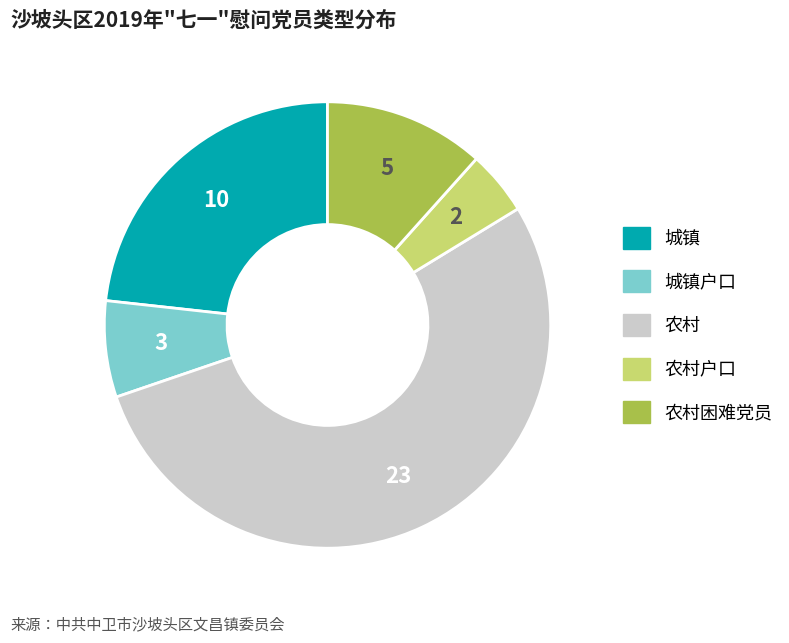

How many segments does this pie chart have?

5